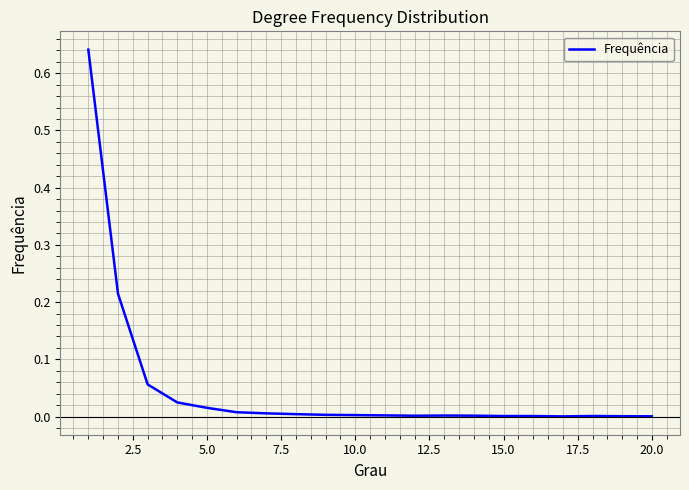

How many points are higher than both their immediate neighbors (excluding endpoints)?

2